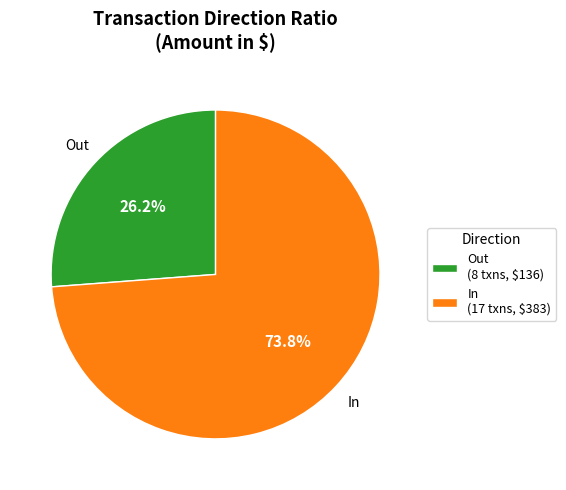

Rank the categories by value from lowest to highest.

Out, In